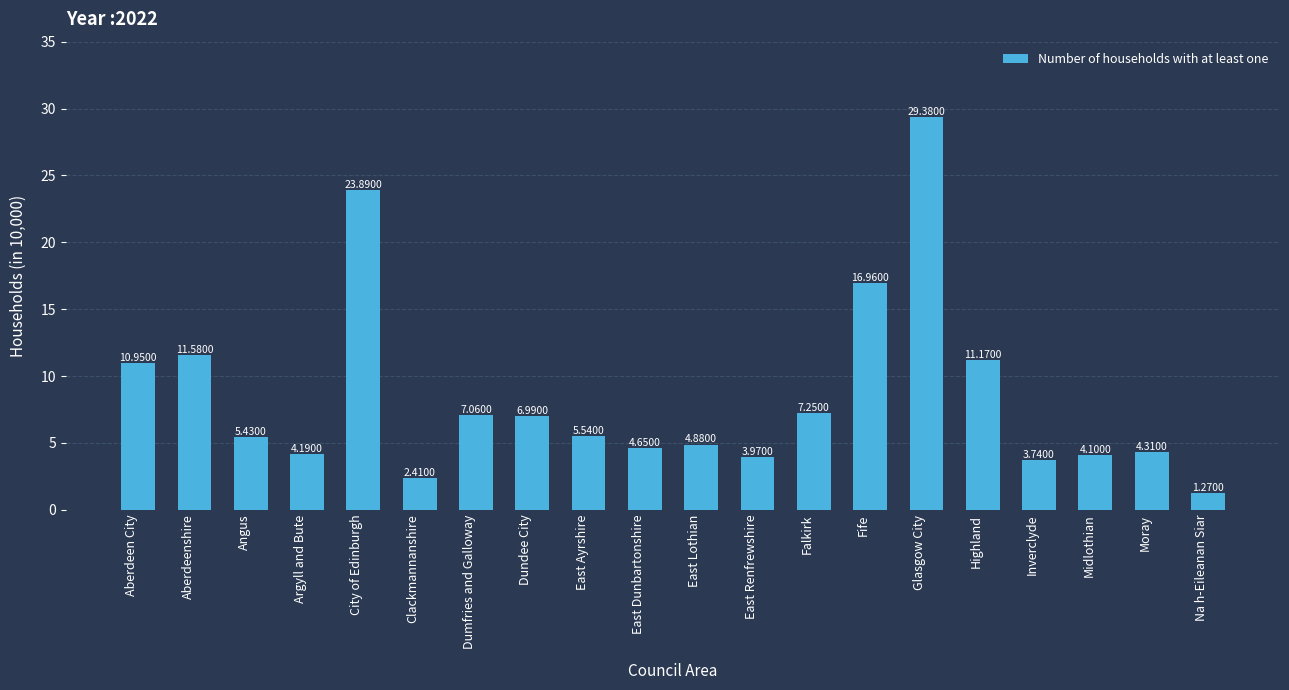

What is the maximum value shown in the chart?

29.4